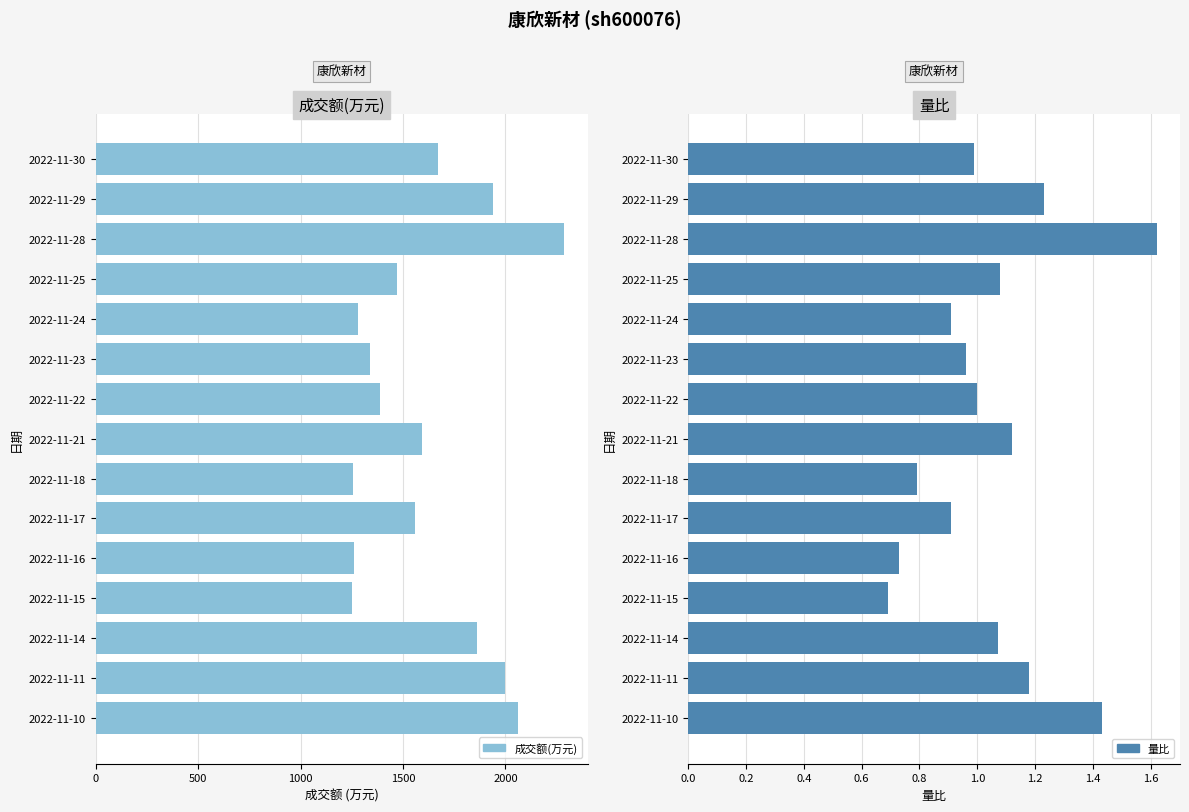

The value of 量比 at 2022-11-30 is 1.4. True or false?

False